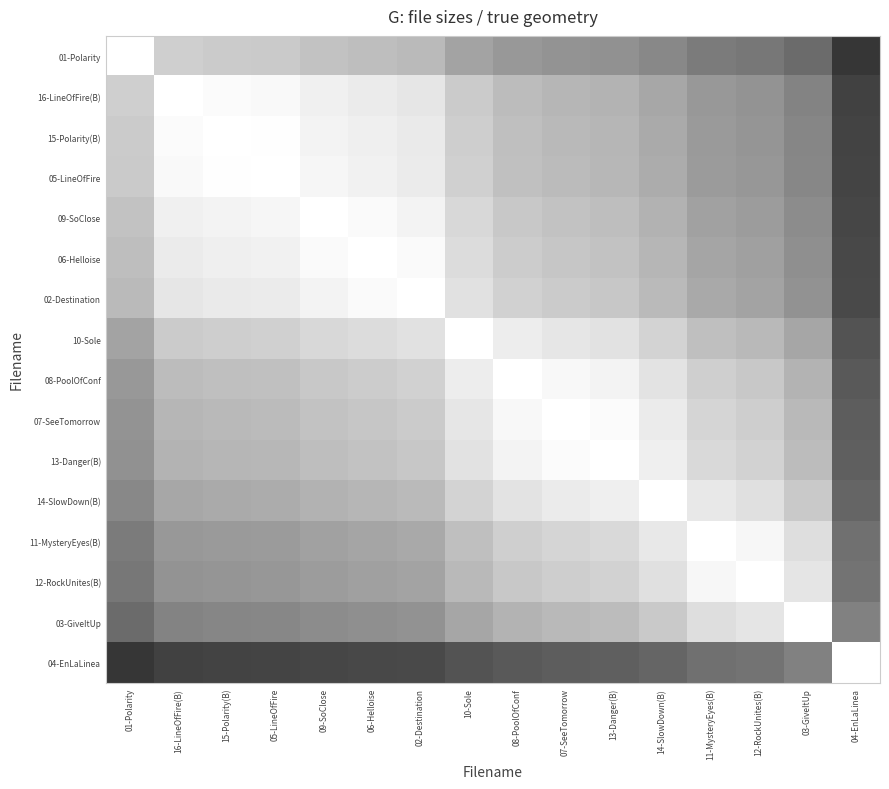

What is the difference between the highest and lowest values at 03-GiveItUp?

0.6